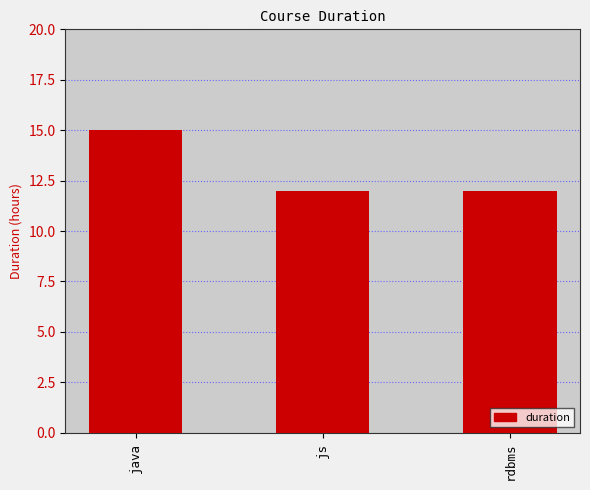

Read the value at js.

12